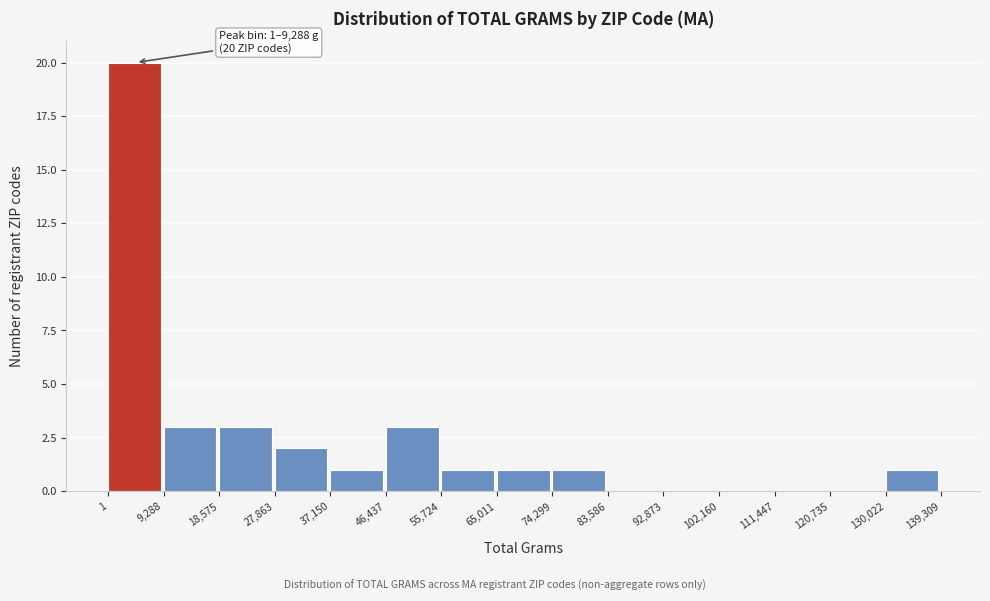

Over which range of the x-axis is the bar tallest?

1 to 9,288